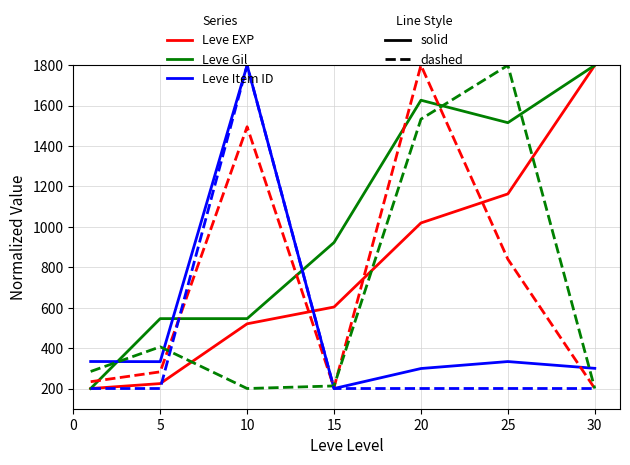

What is the smallest value displayed?

200.0